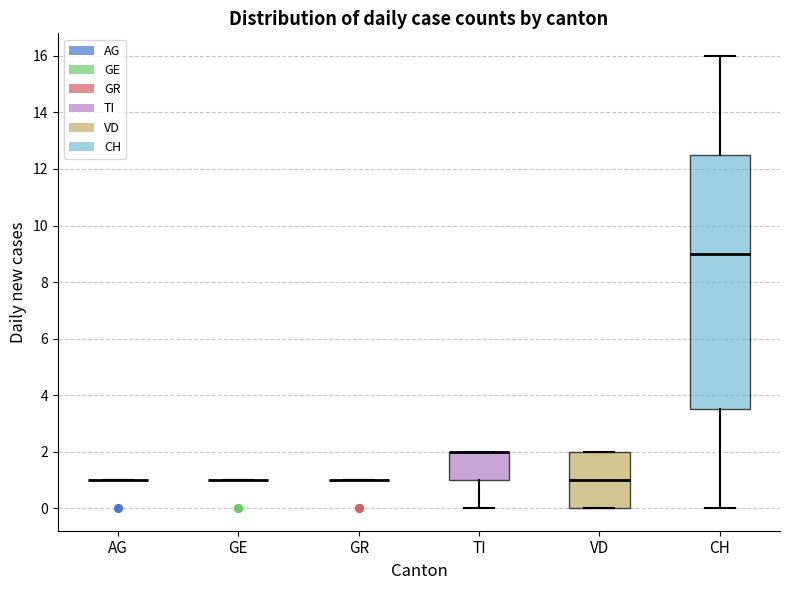

Comparing the boxes themselves (not the whiskers), which one is the tallest?

CH